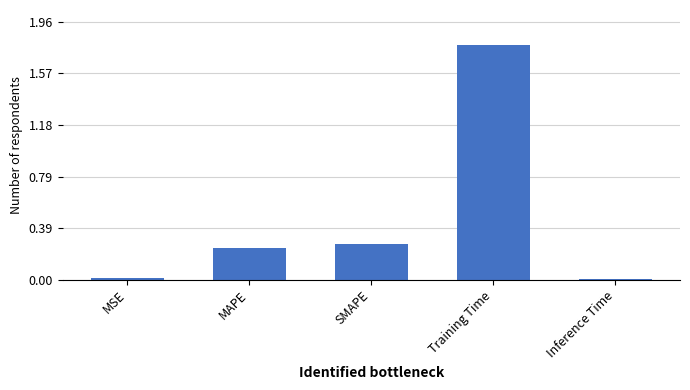

What is the label of the 4th bar from the right?

MAPE